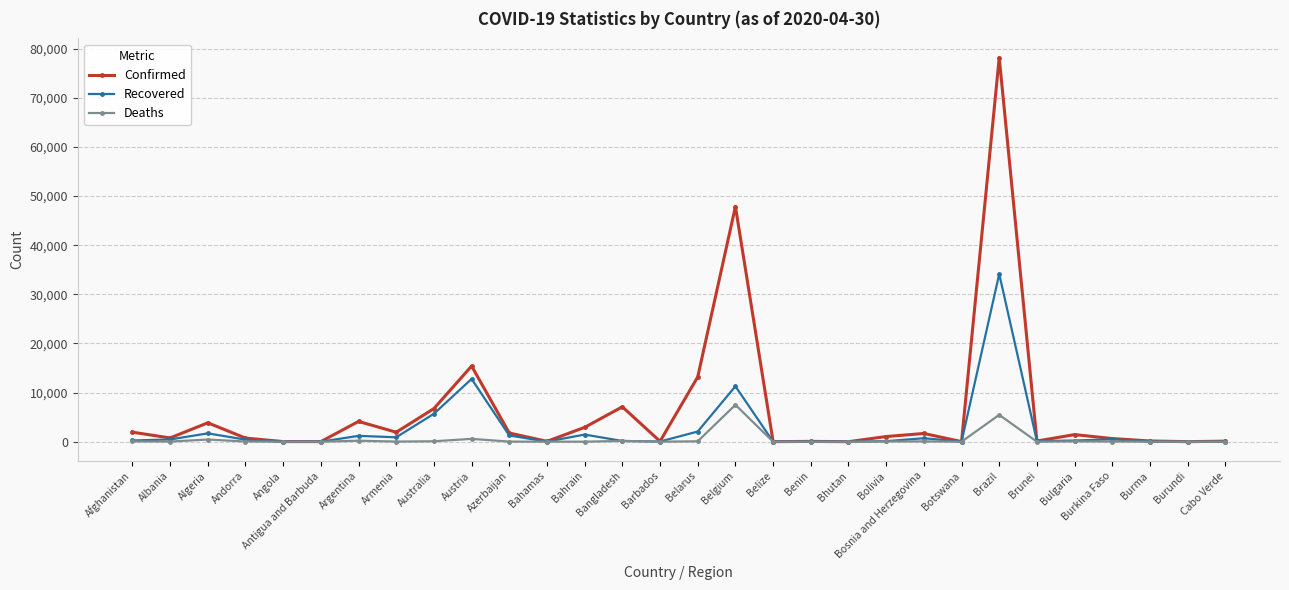

Which series has the largest total across all categories?

Confirmed